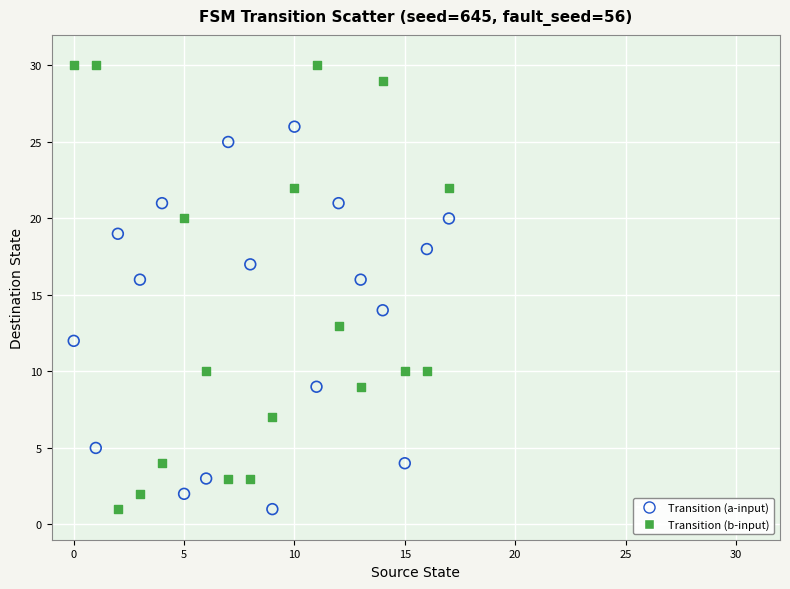

Which series has the widest spread of Y values?

Transition (b-input)